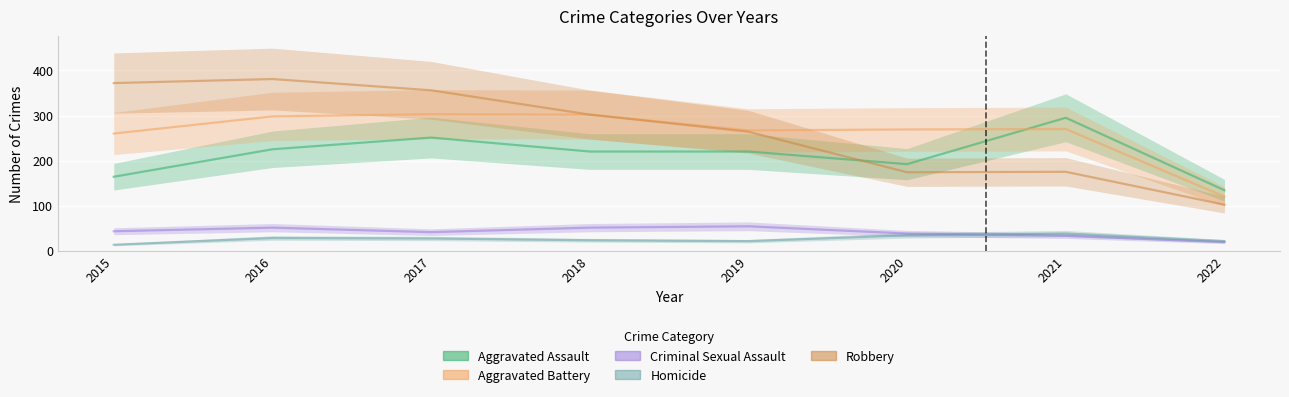

Which series has the widest spread of values?

Robbery